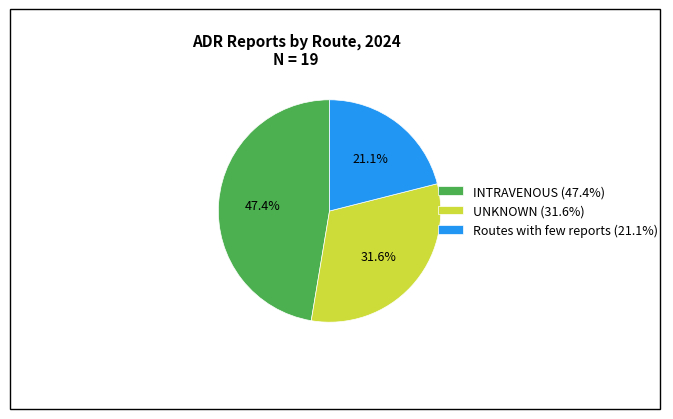

Rank the categories by value from lowest to highest.

Routes with few reports, UNKNOWN, INTRAVENOUS